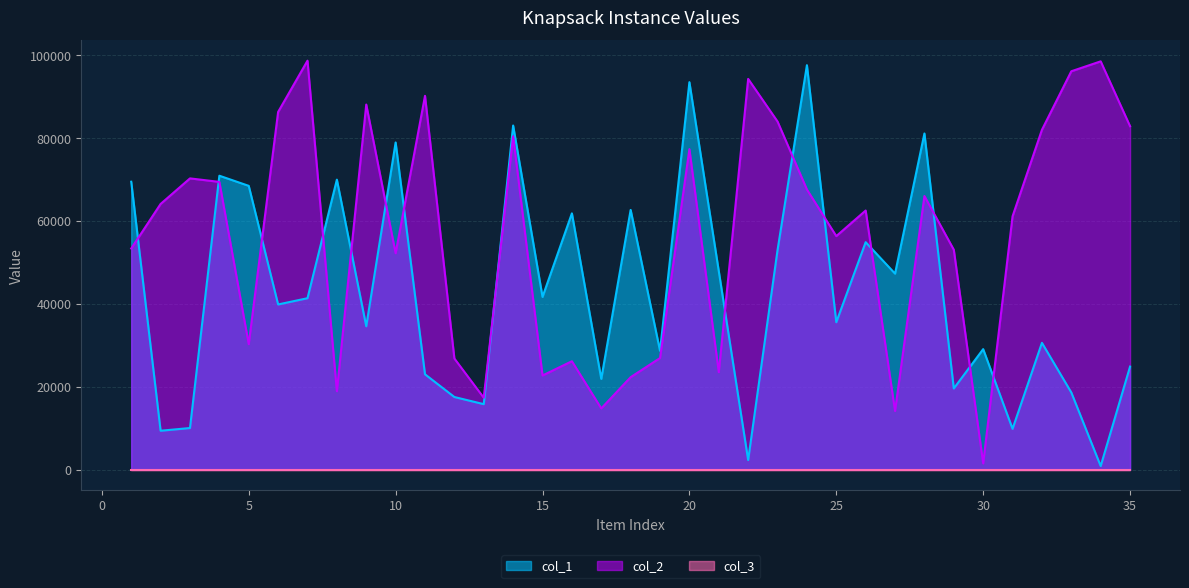

Rank the categories by col_1 value from highest to lowest.

24, 20, 14, 28, 10, 4, 8, 1, 5, 18, 16, 26, 23, 21, 27, 15, 7, 6, 25, 9, 32, 30, 19, 35, 11, 17, 29, 33, 12, 13, 3, 31, 2, 22, 34